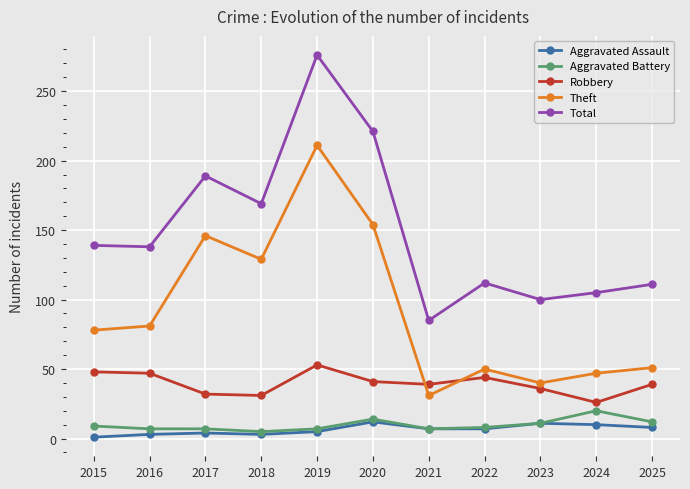

What is the smallest value displayed?

1